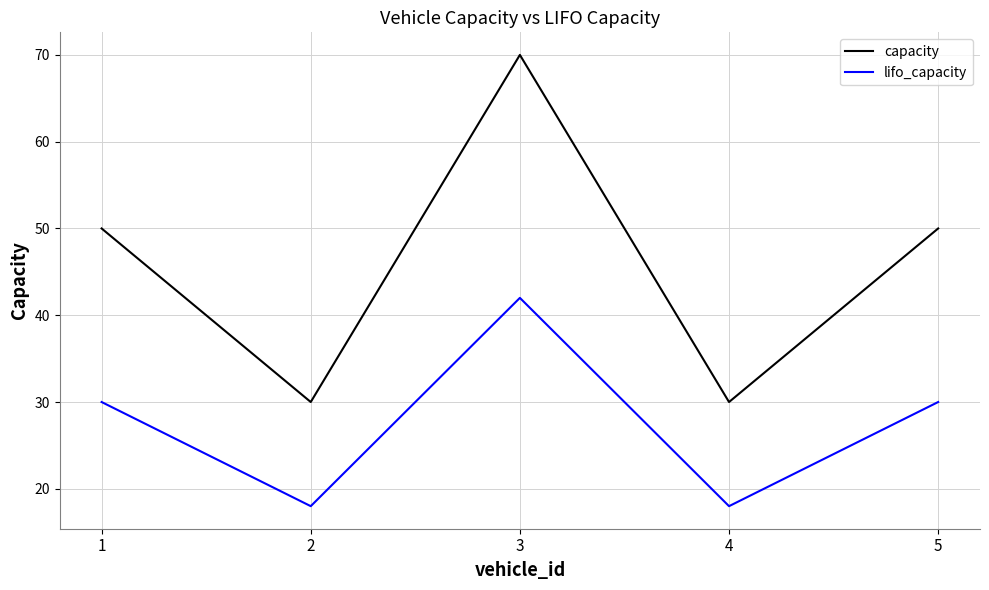

How many values in the capacity series are below 50?

2